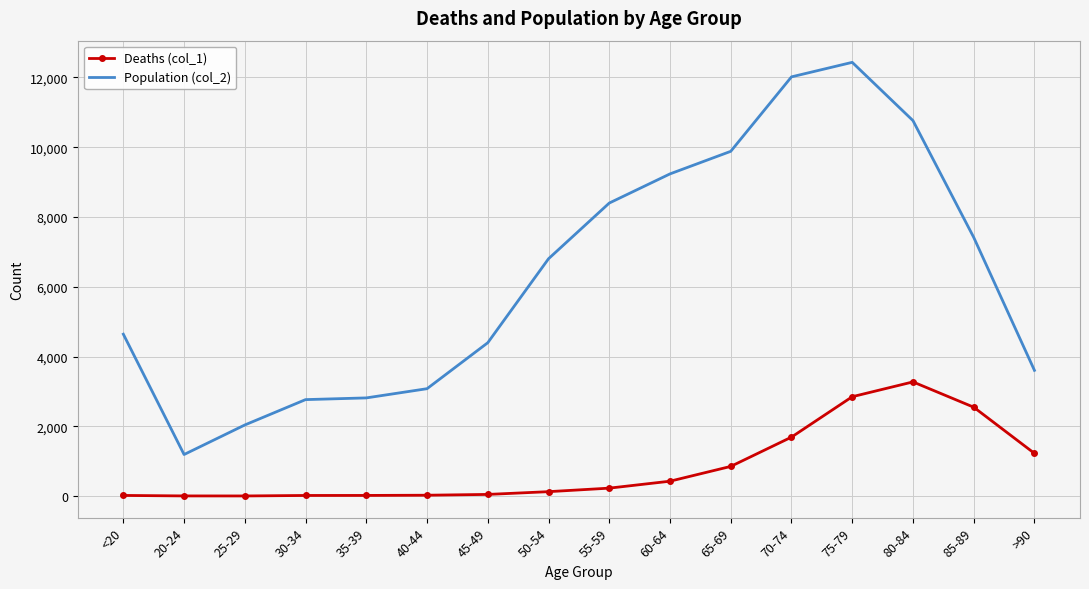

Rank the series by their average value, from lowest to highest.

Deaths (col_1), Population (col_2)